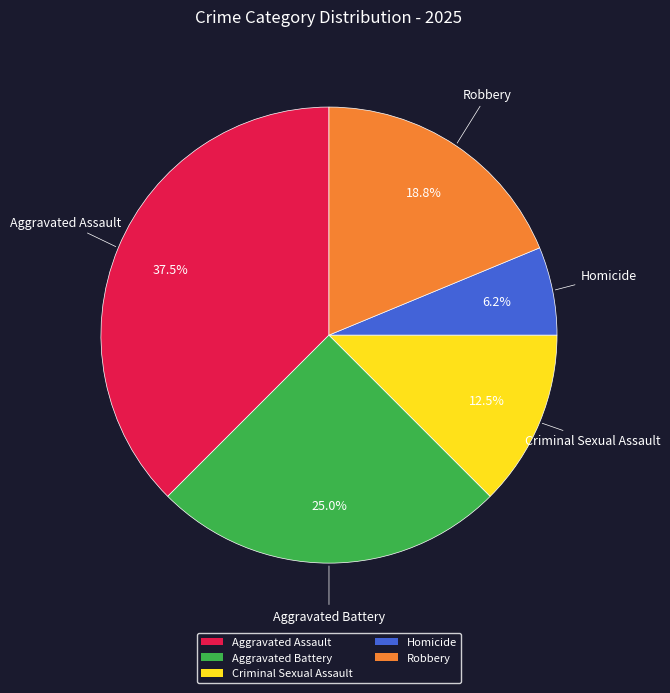

The Aggravated Battery slice represents 25% of the pie. True or false?

True